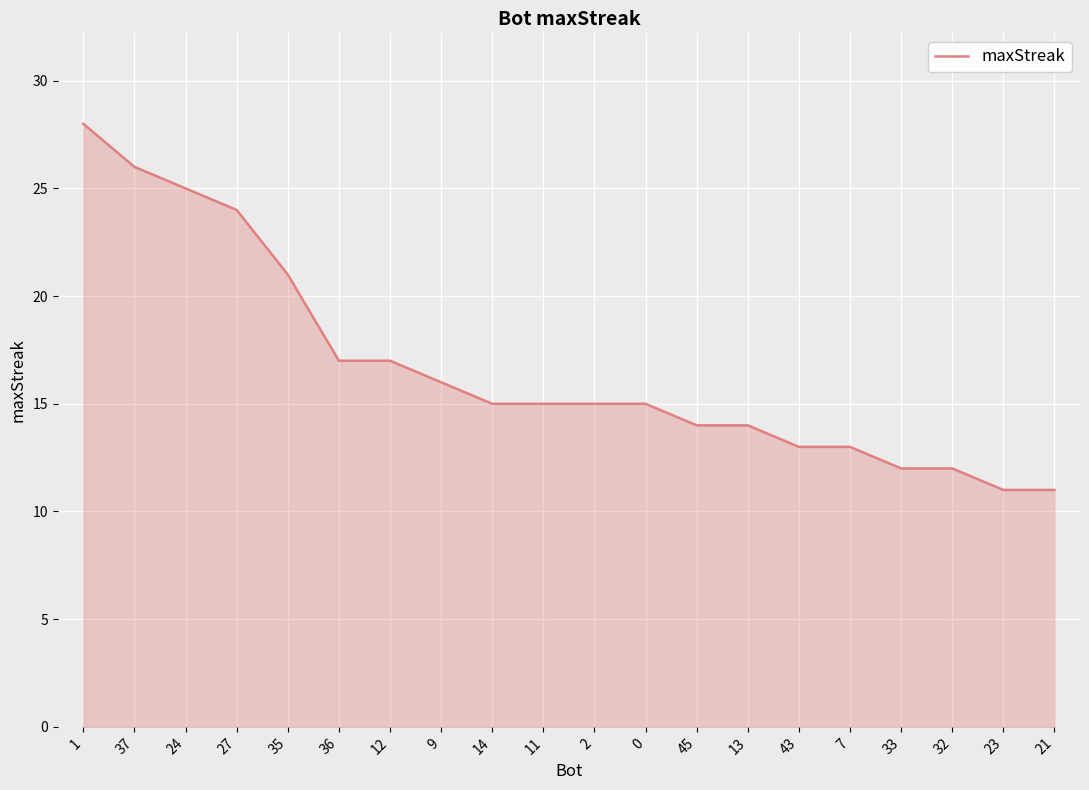

The chart shows a value of 6 at 24. True or false?

False